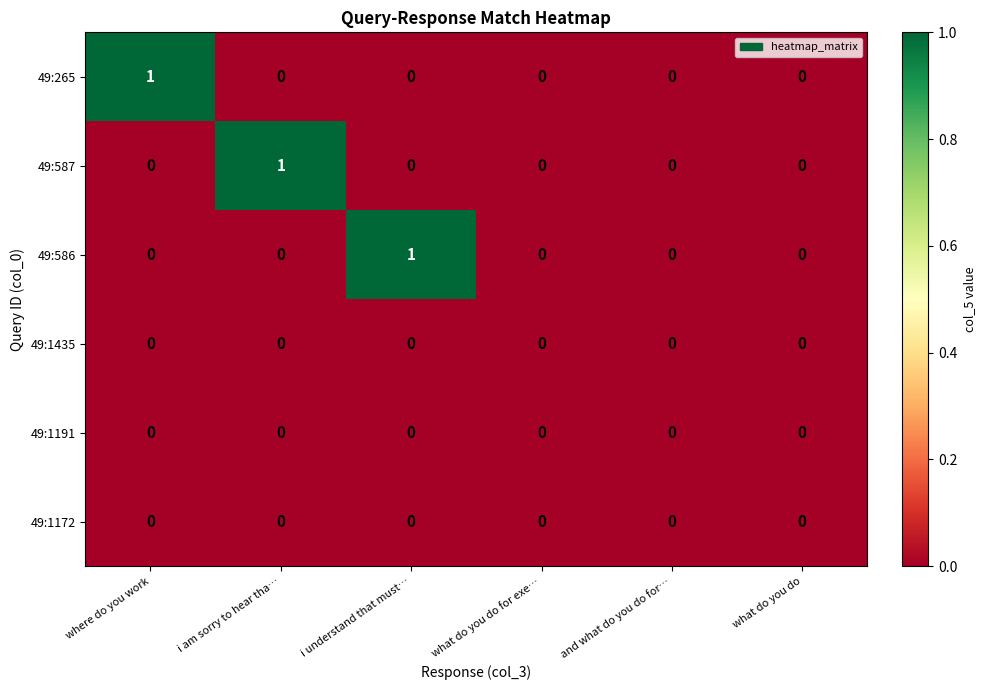

The value of 49:587 at what do you do for exe… is 1. True or false?

False